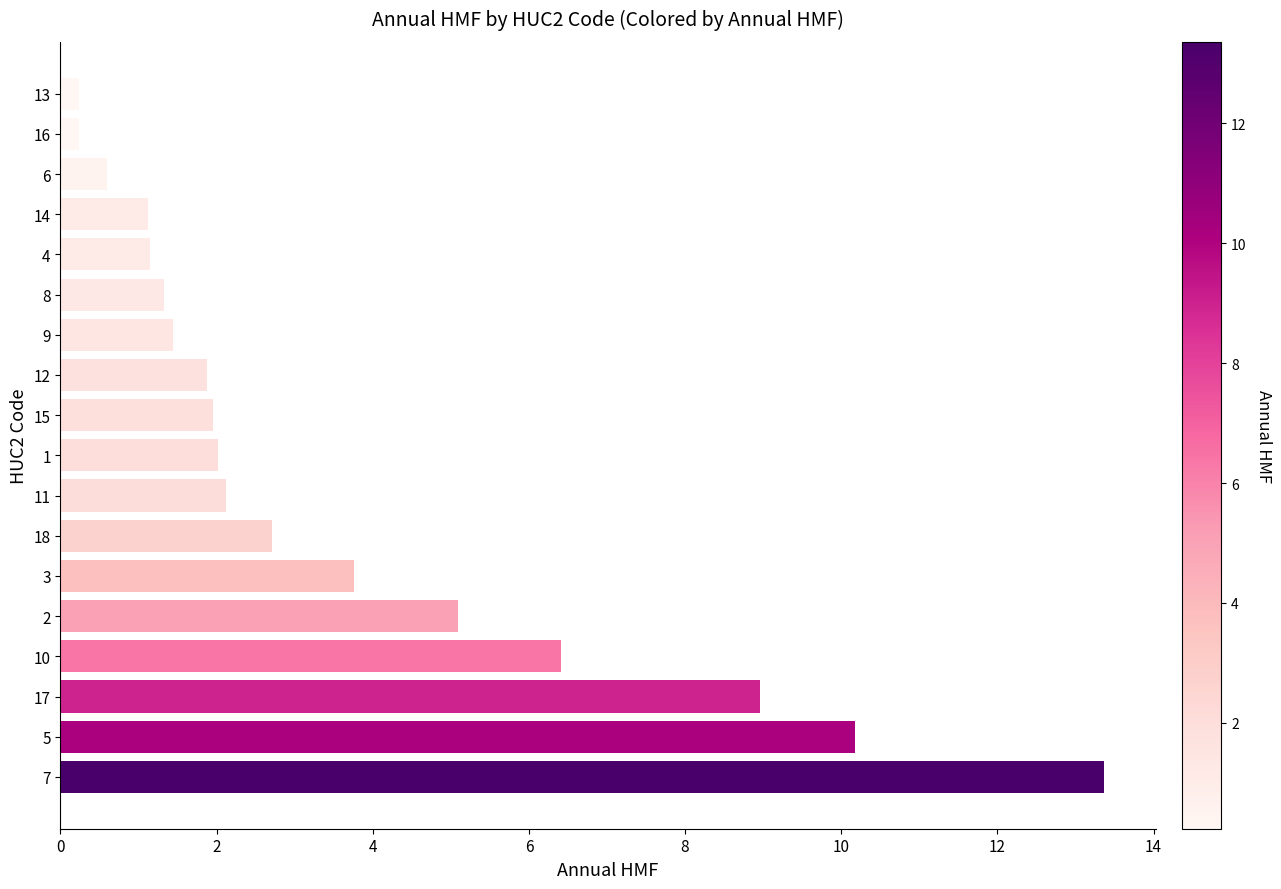

What is the ratio of the value at 6 to the value at 4?

0.5